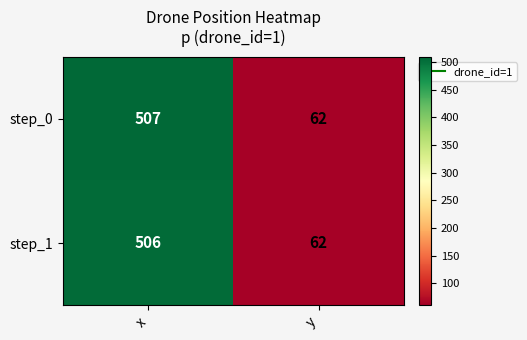

Rank the categories by step_1 value from highest to lowest.

x, y